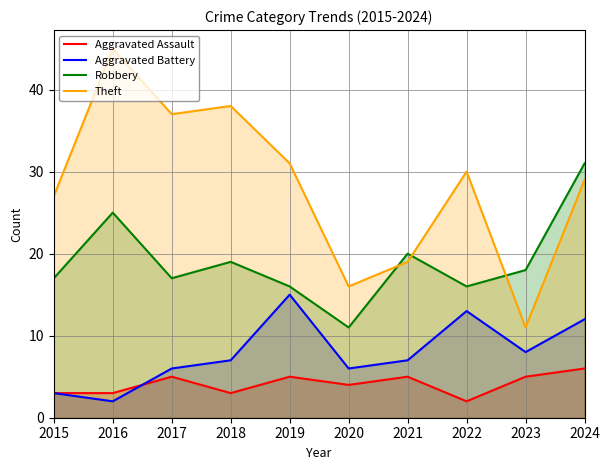

What is the sum of the Theft values at 2019 and 2016?

76